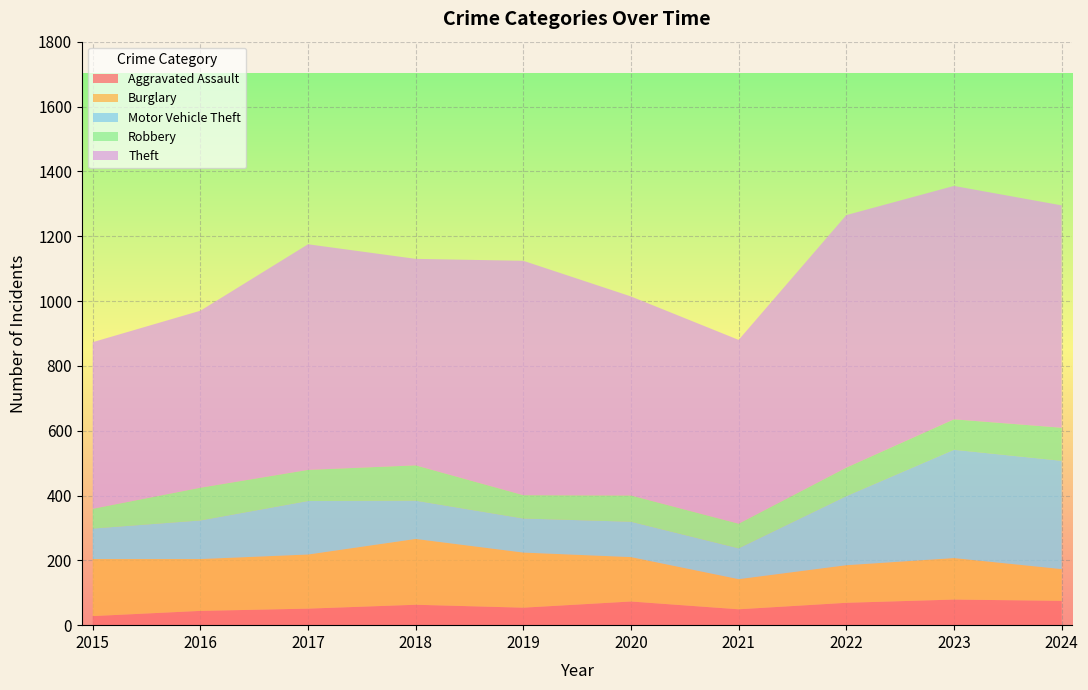

Reading left to right, extract all data points from this chart.

Aggravated Assault: 2015=28	2016=44	2017=51	2018=63	2019=54	2020=73	2021=49	2022=69	2023=79	2024=75
Burglary: 2015=176	2016=160	2017=167	2018=203	2019=170	2020=137	2021=93	2022=116	2023=128	2024=98
Motor Vehicle Theft: 2015=94	2016=119	2017=165	2018=118	2019=105	2020=109	2021=95	2022=213	2023=334	2024=334
Robbery: 2015=61	2016=101	2017=96	2018=109	2019=72	2020=81	2021=76	2022=88	2023=94	2024=102
Theft: 2015=514	2016=546	2017=696	2018=637	2019=723	2020=614	2021=567	2022=779	2023=720	2024=686